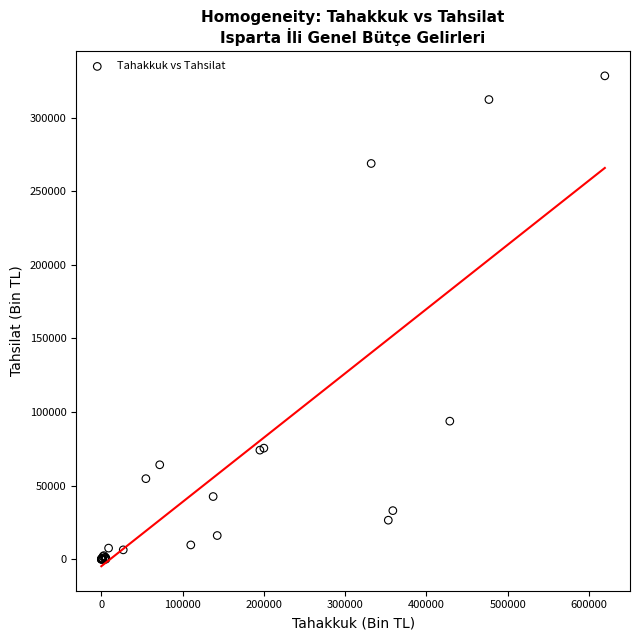

What Y value in the scatter plot is closest to 164211?

93804.0